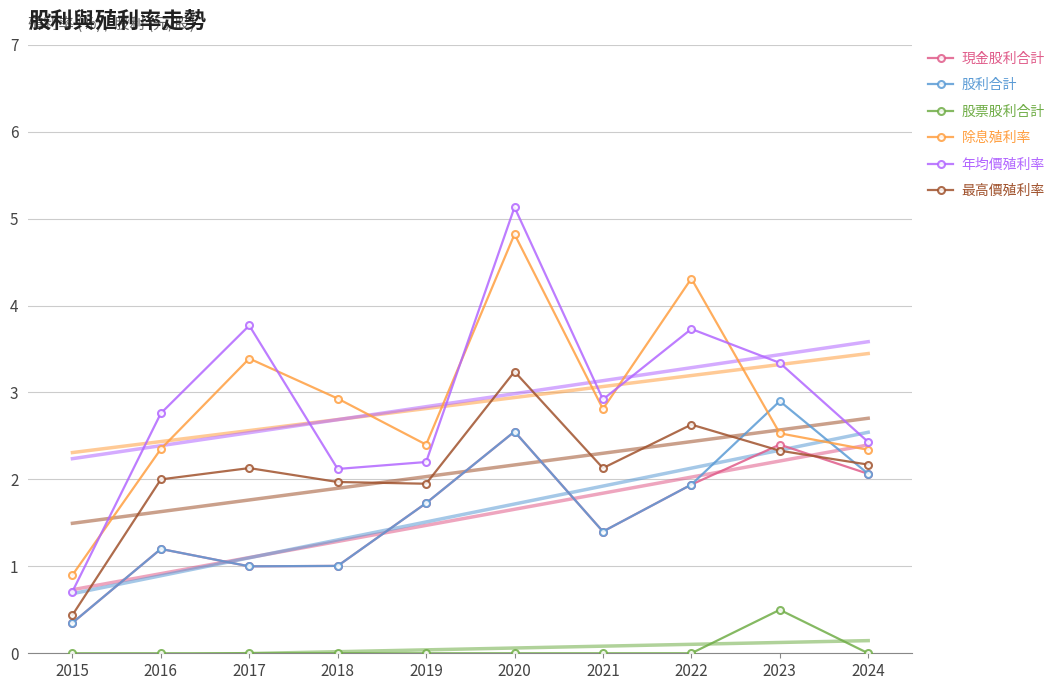

At which label does 現金股利合計 first exceed 1?

2016